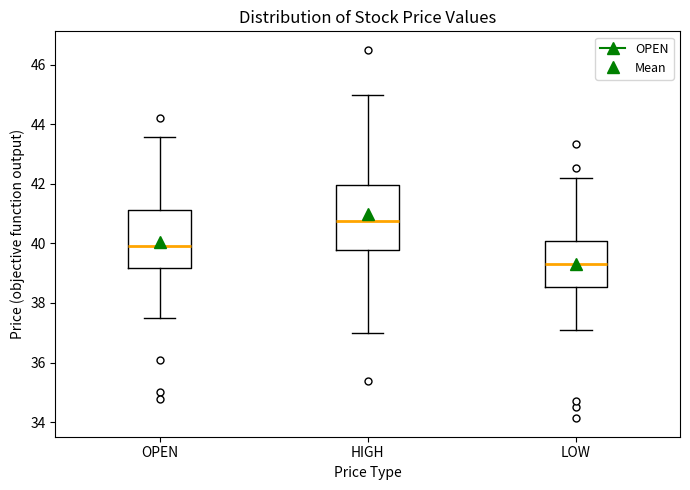

Which box's median line is the highest?

HIGH